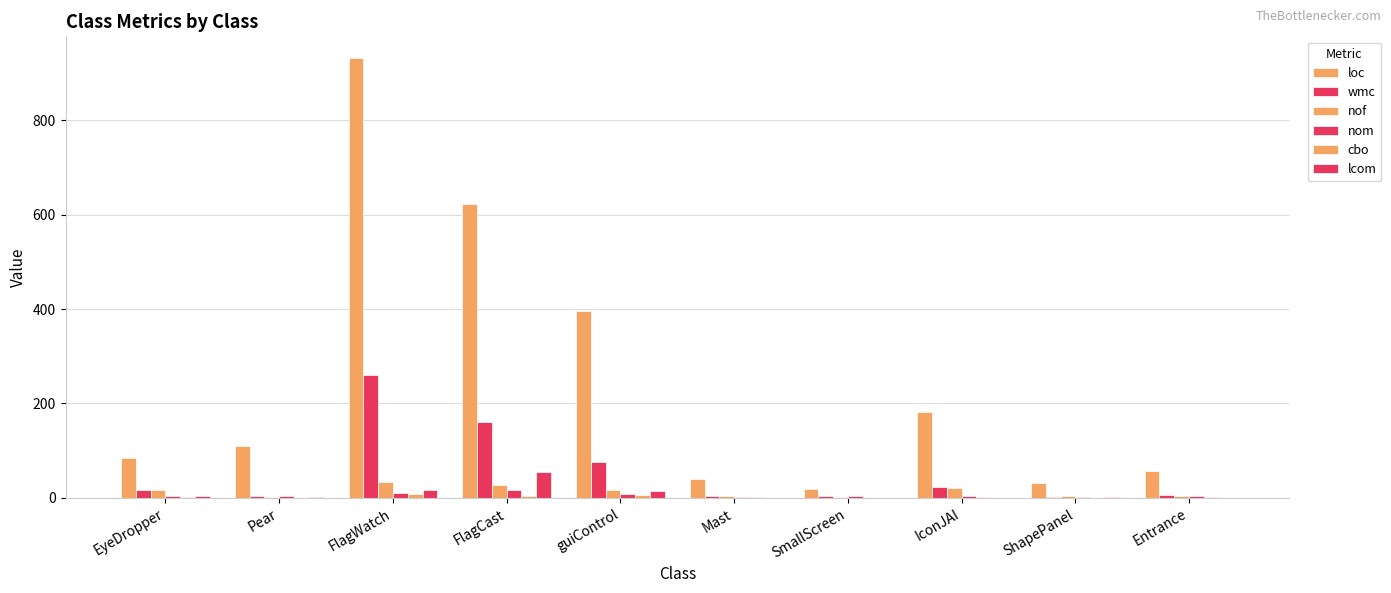

At which label does nom reach its peak?

FlagCast